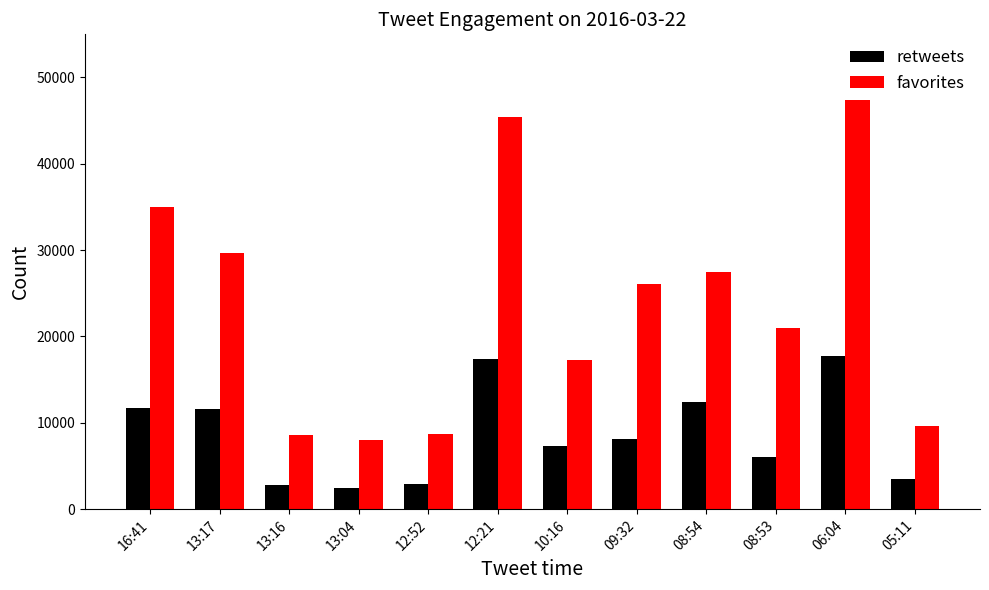

What is the sum of the retweets values at 13:16 and 12:21?

20208